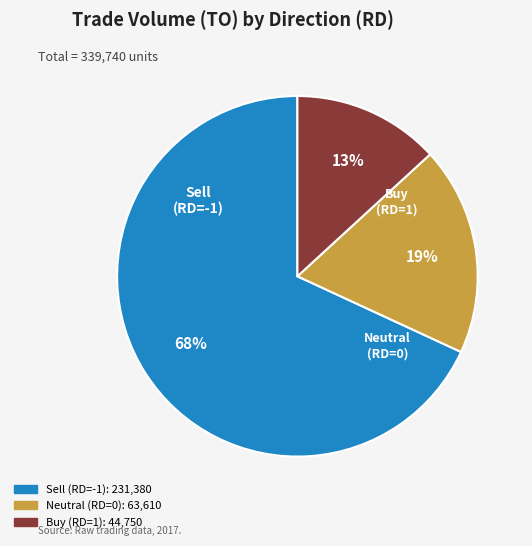

Is there a majority slice in this chart?

Yes